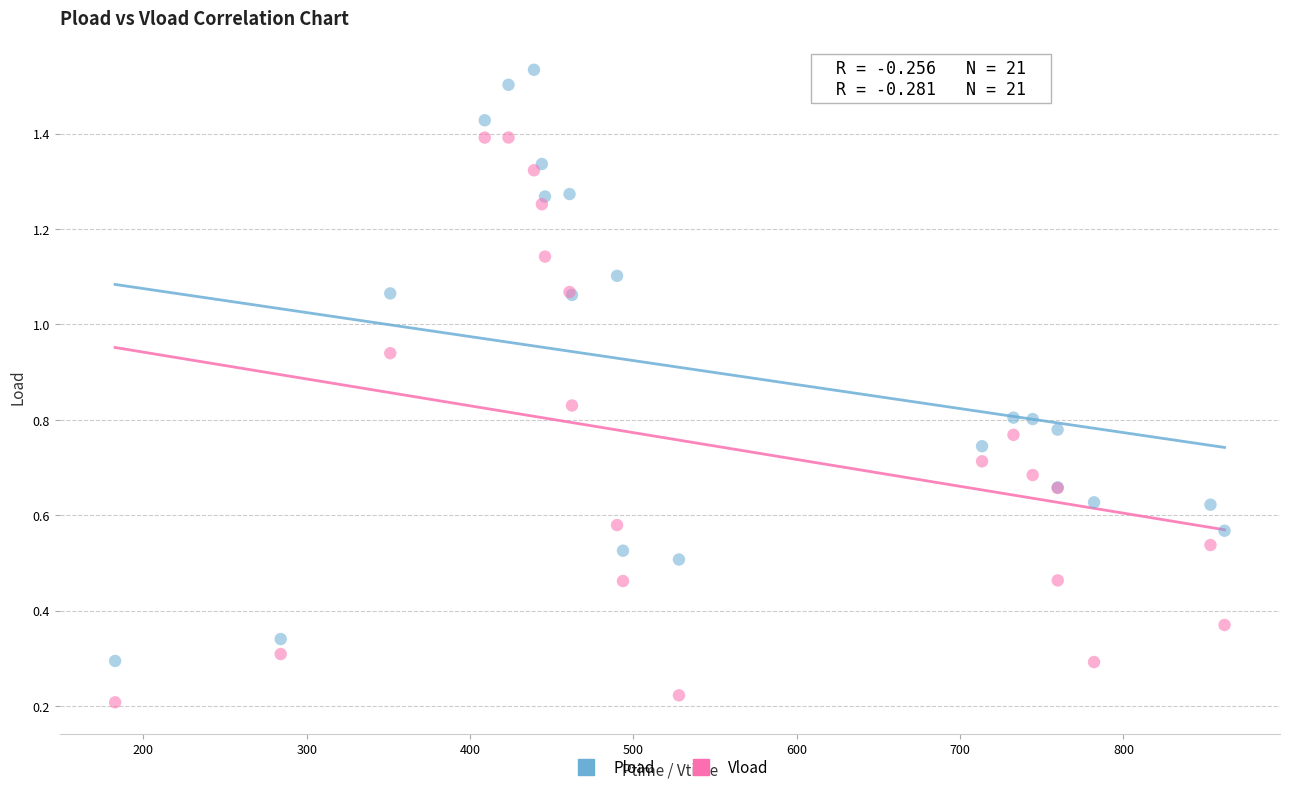

Which series has the widest spread of Y values?

Pload